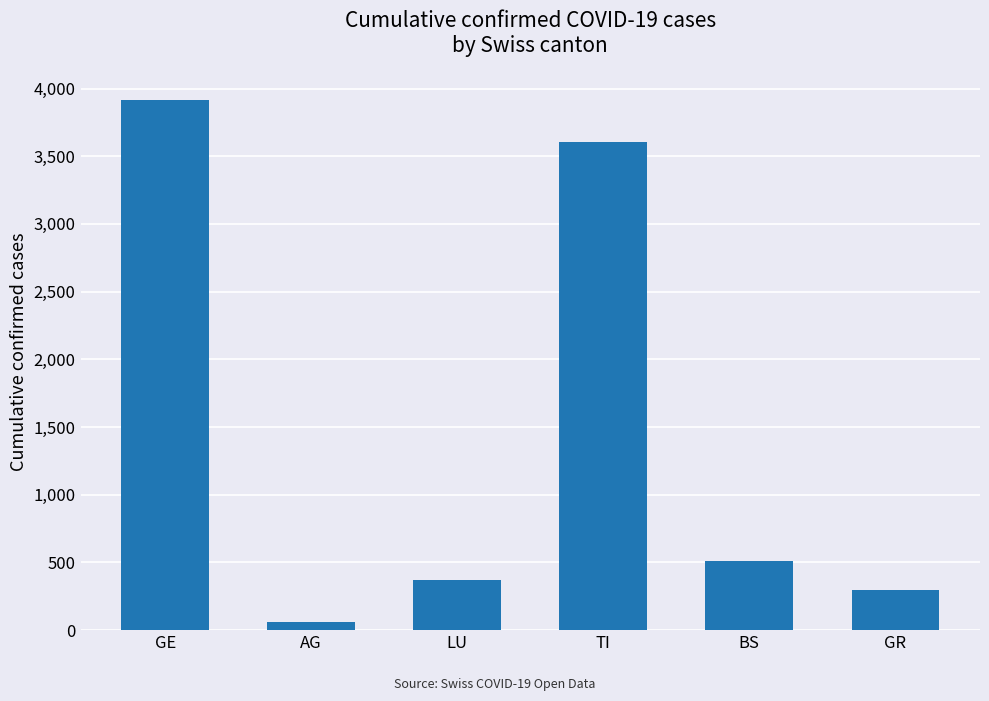

At which label is the value closest to 1987?

BS